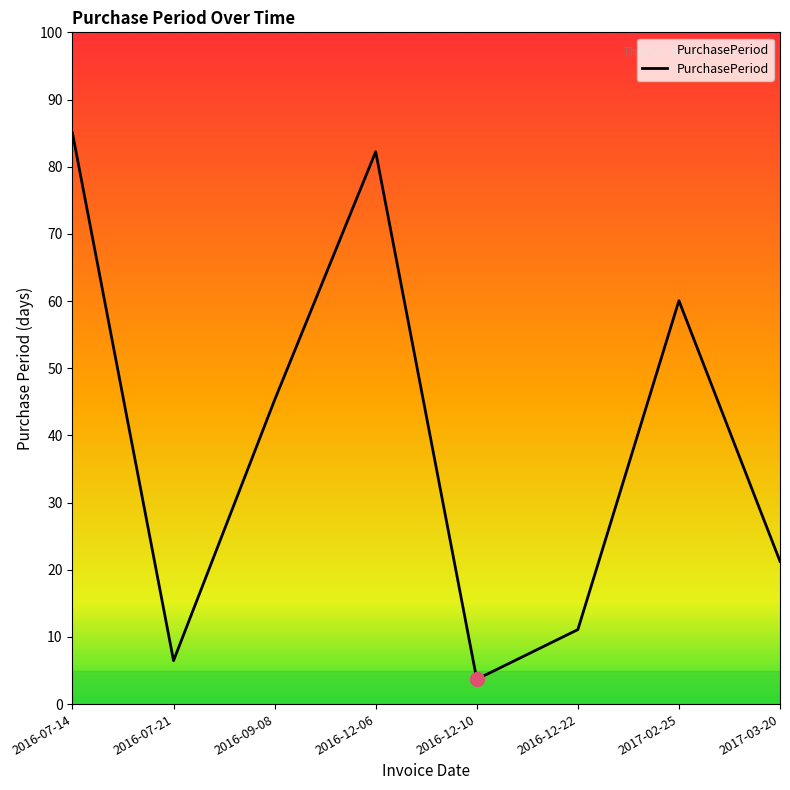

Which has a higher value, 2016-09-08 or 2016-12-22?

2016-09-08